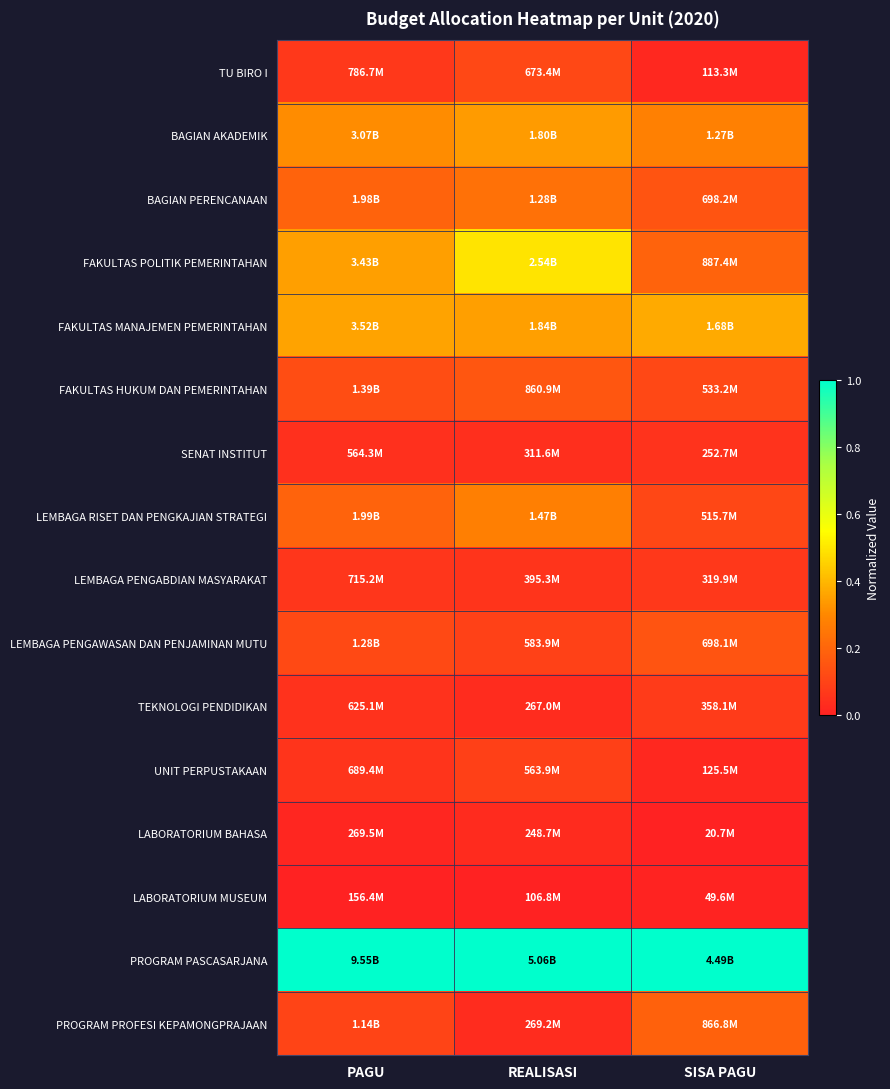

Which has a higher value, SISA PAGU or REALISASI?

REALISASI